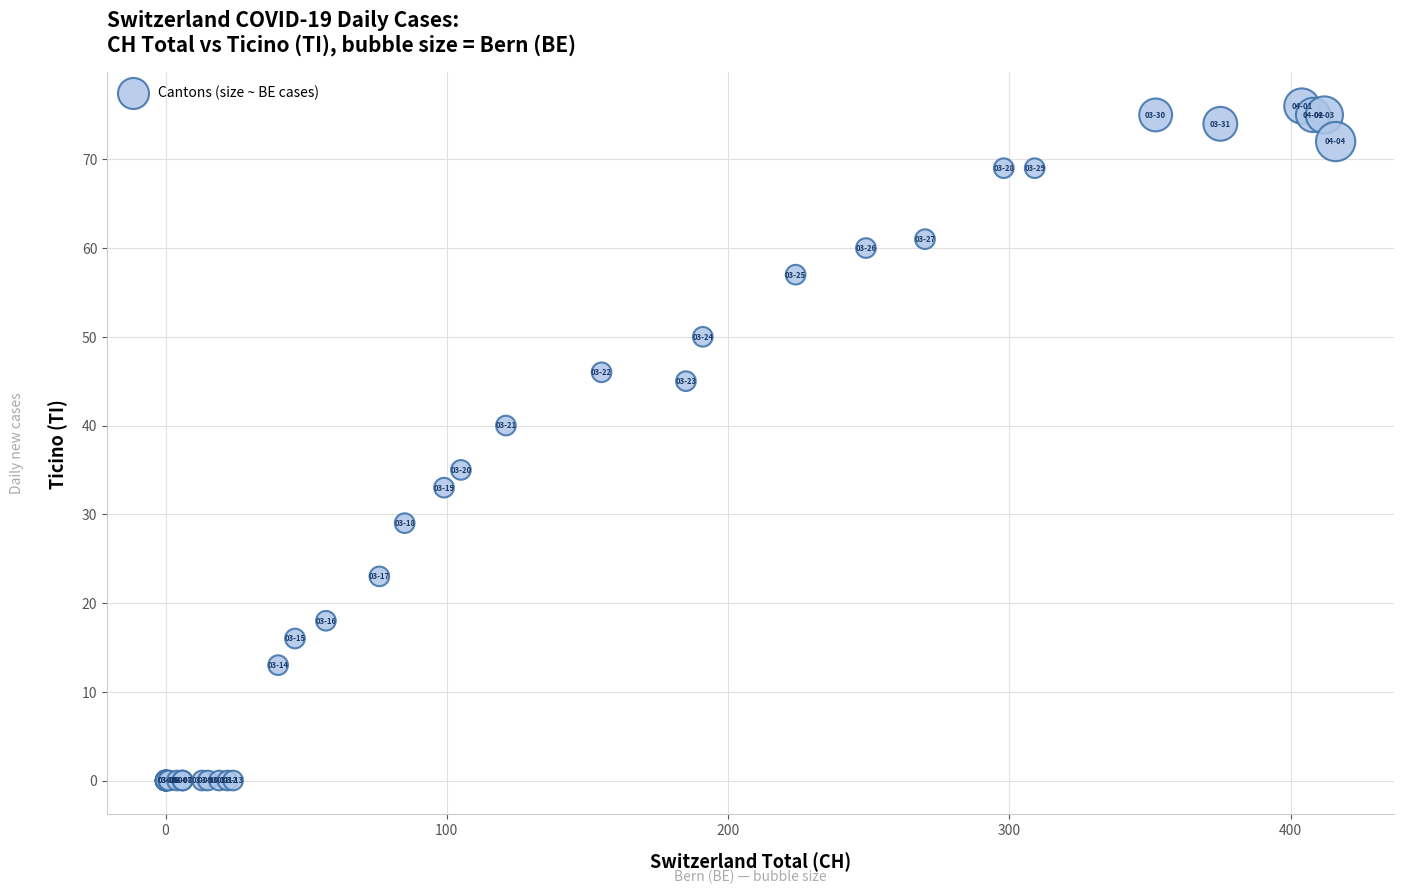

What Y value in the scatter plot is closest to 38?

40